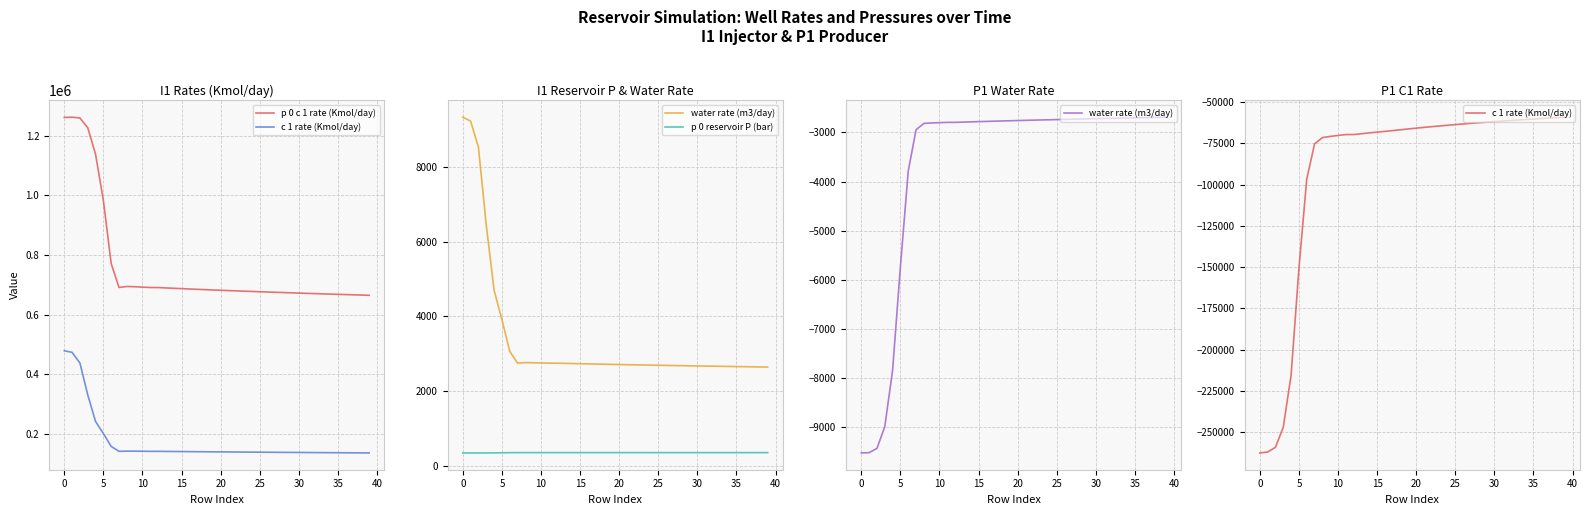

True or false: p 0 reservoir P (bar) and p 0 c 1 rate (Kmol/day) cross at least once.

False